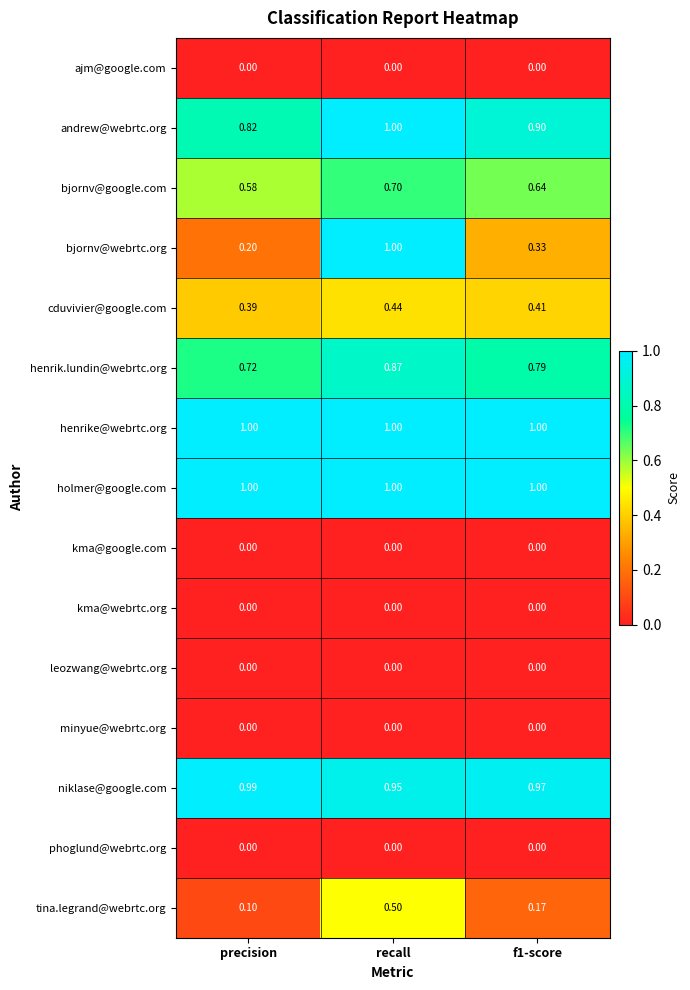

At which category is the sum across all series the highest?

recall